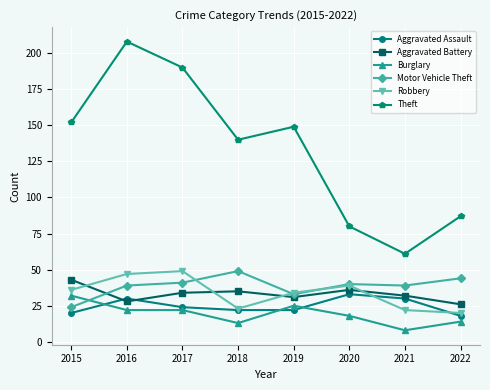

How many categories are shown in the chart?

8